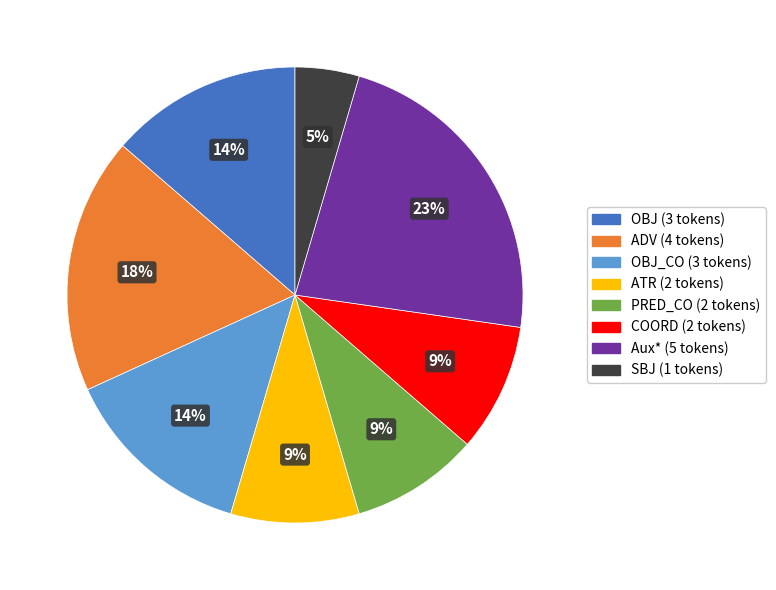

Is there any slice that represents more than half of the pie?

No